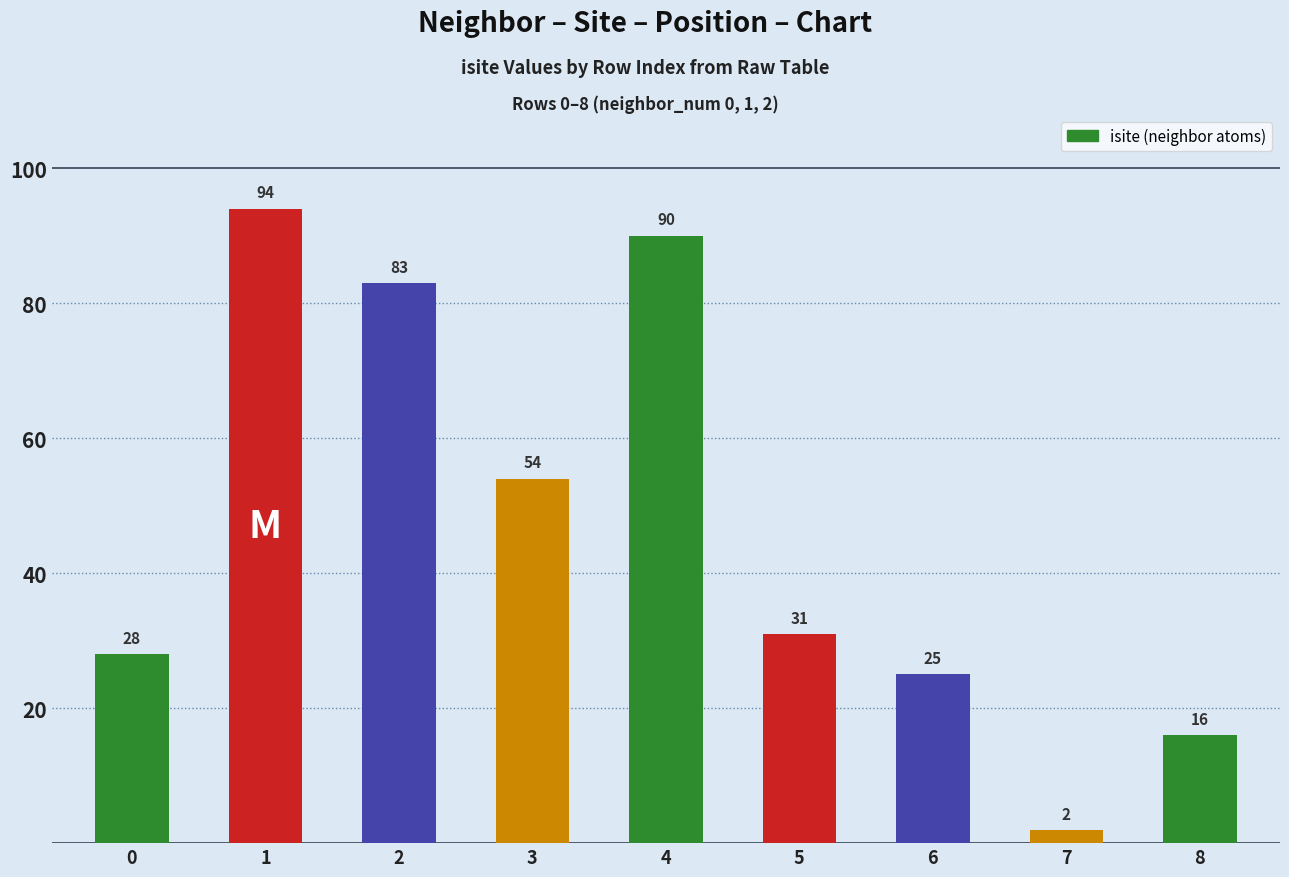

List the labels in order of value, smallest first.

7, 8, 6, 0, 5, 3, 2, 4, 1